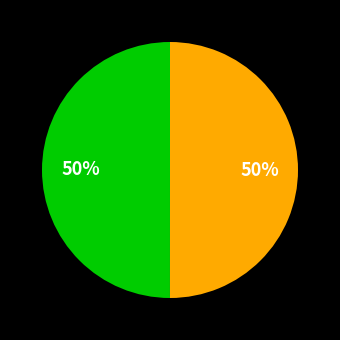

To the nearest percent, what is the average slice percentage?

50%